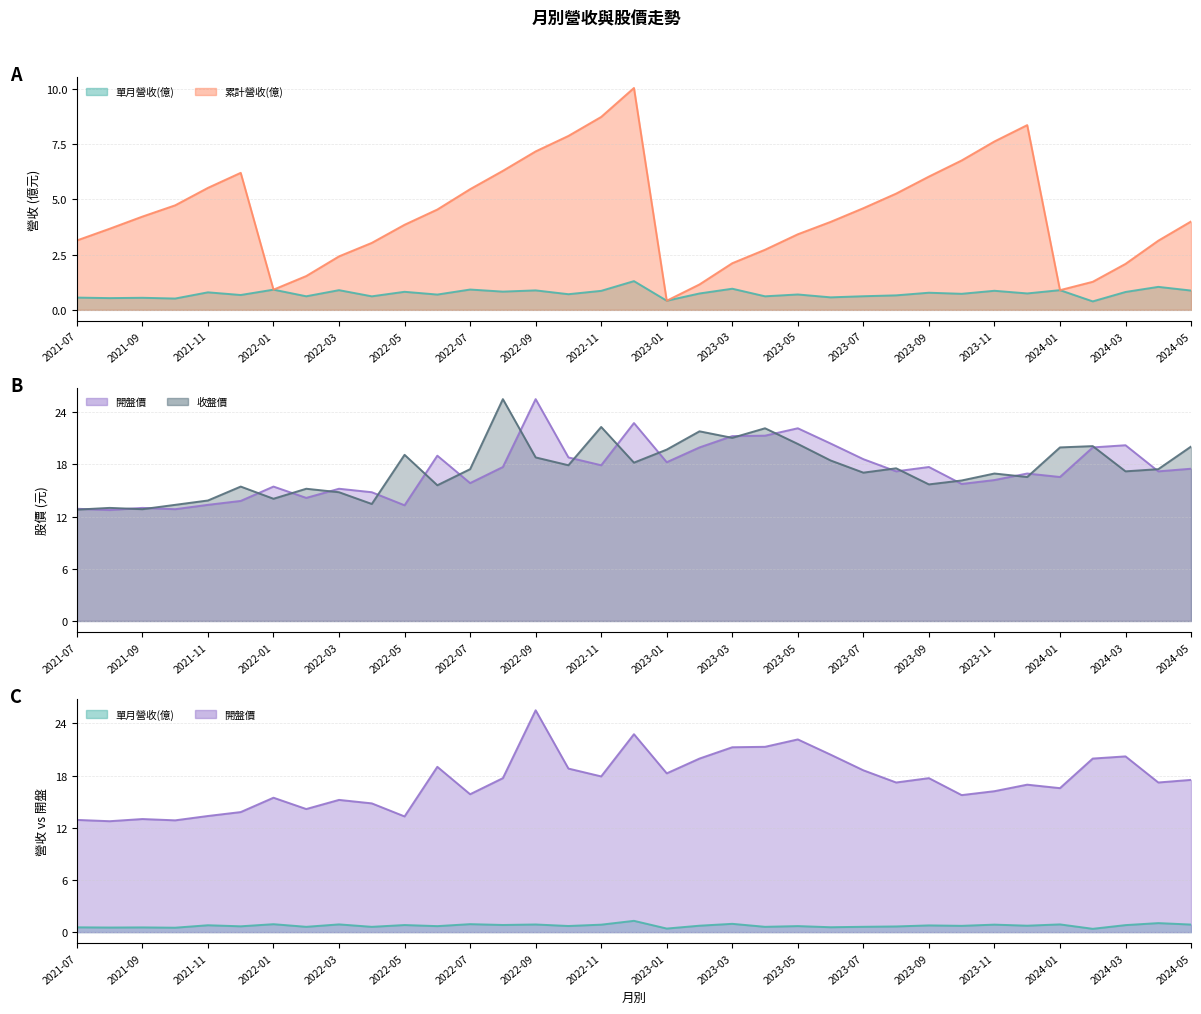

What is the average value of the 開盤價 series?

17.3